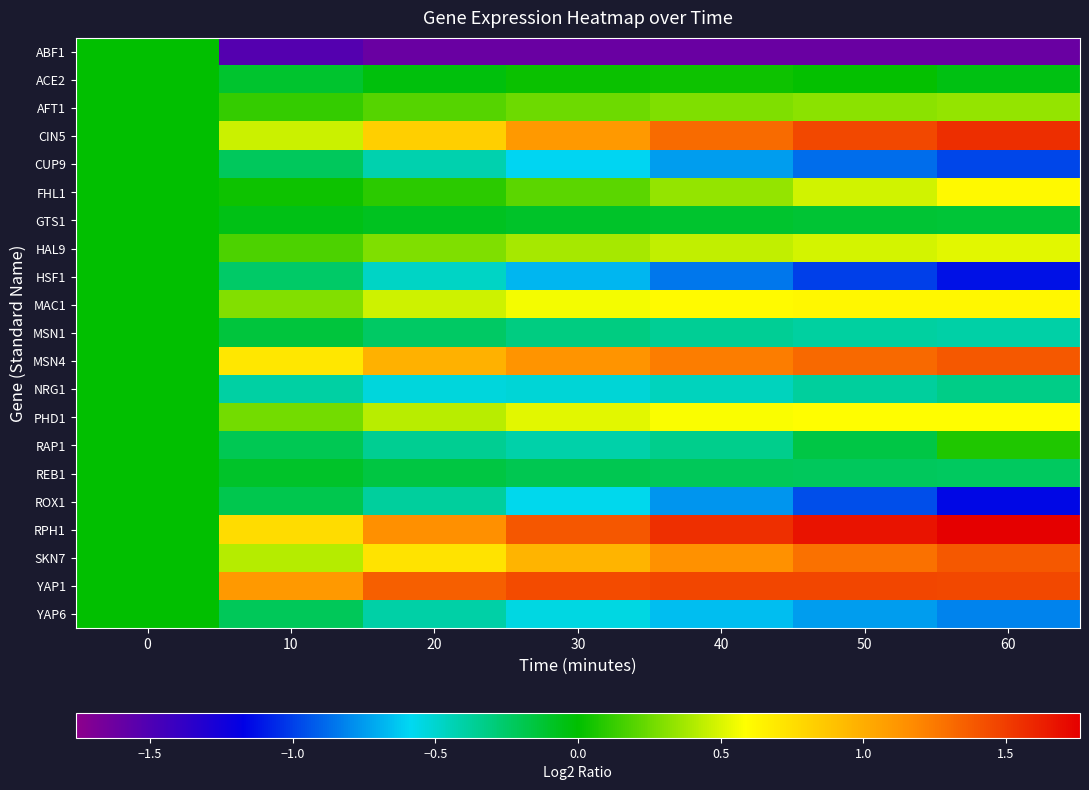

At 30, list the series in order from largest to smallest.

YAP1, RPH1, MSN4, CIN5, SKN7, MAC1, PHD1, HAL9, AFT1, FHL1, ACE2, GTS1, REB1, MSN1, RAP1, NRG1, YAP6, ROX1, CUP9, HSF1, ABF1